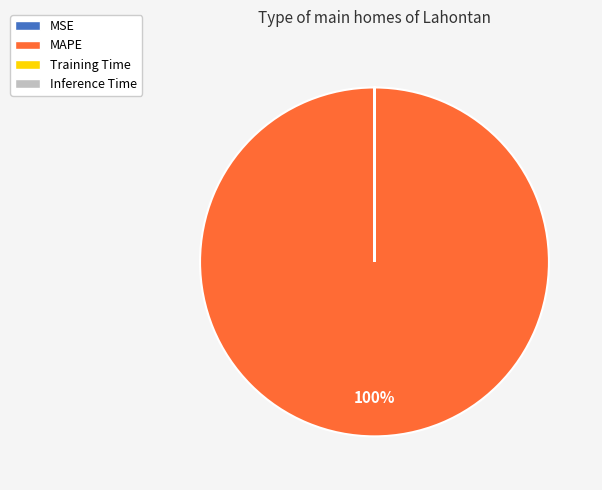

Does any single category account for the majority?

Yes